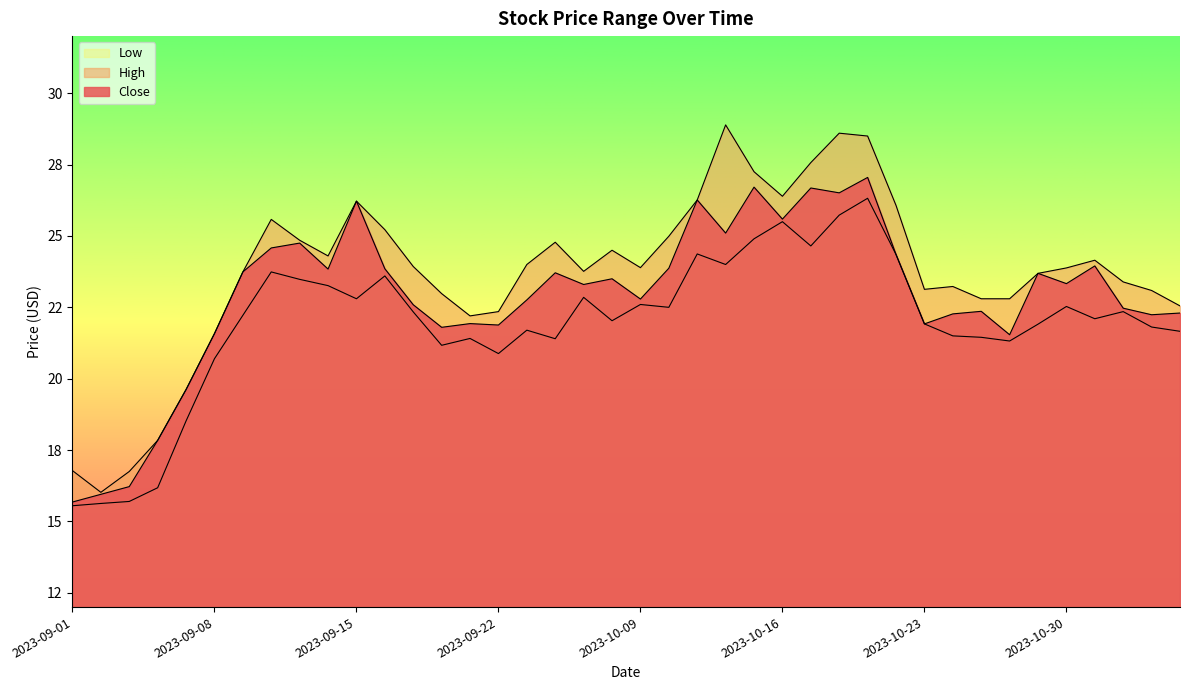

What is the value of the Close point at the 5th from the left?

19.6